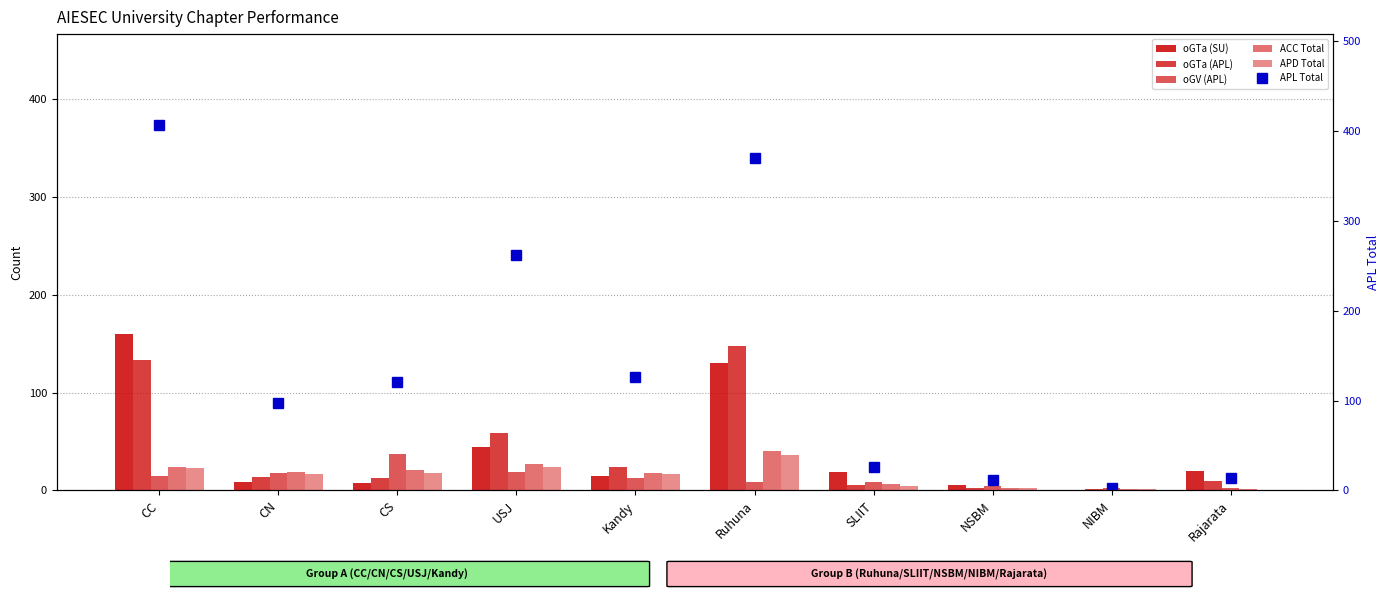

What is the difference between the maximum and minimum values in the ACC Total series?

39